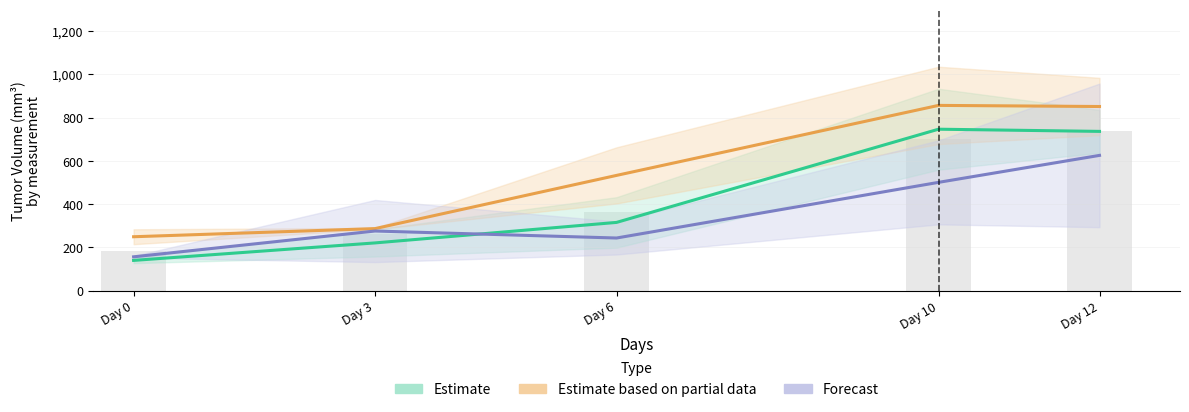

Which category has the highest value across all series?

Day 10